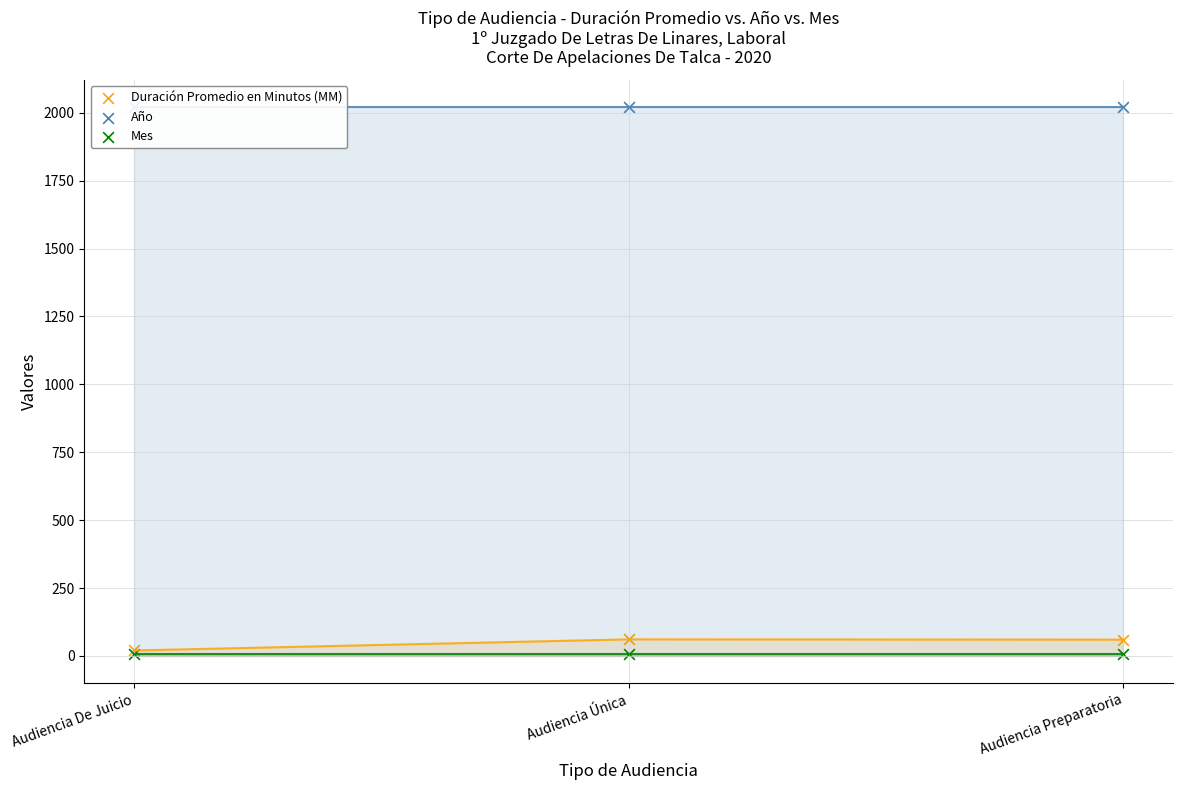

What is the total value across all series at Audiencia Única?

2088